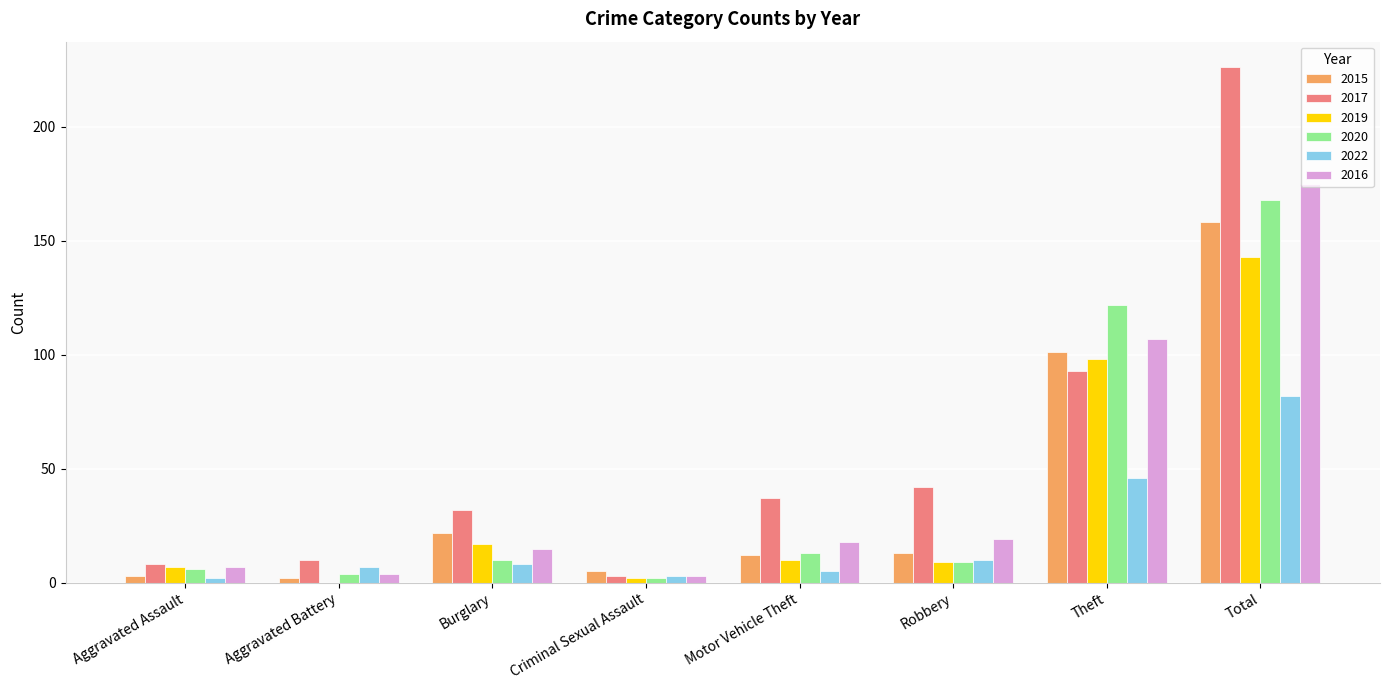

What is the total value across all series at Total?

952